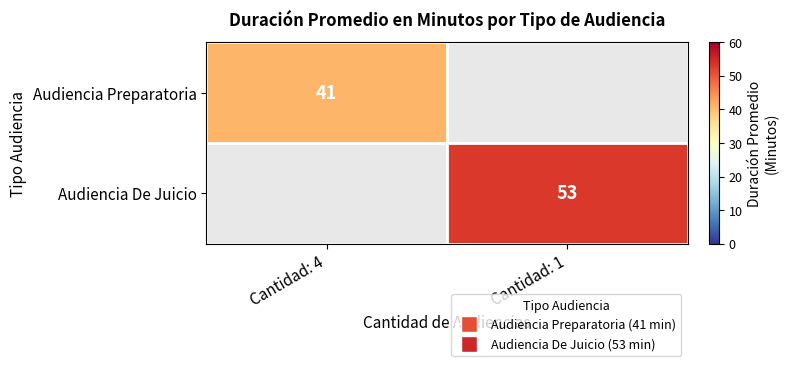

The Audiencia De Juicio series shows 34 at Cantidad: 1. True or false?

False